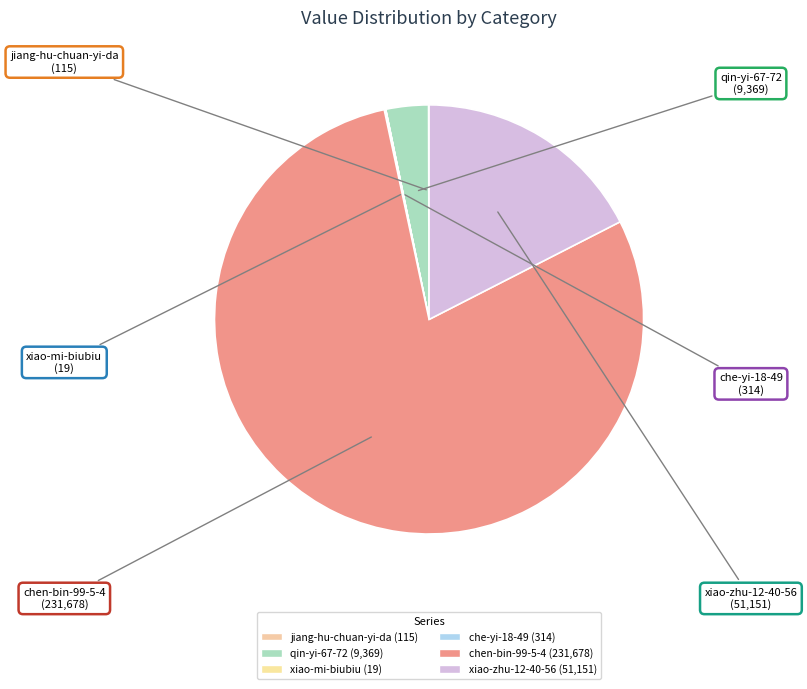

Which category has the biggest portion of the pie?

chen-bin-99-5-4